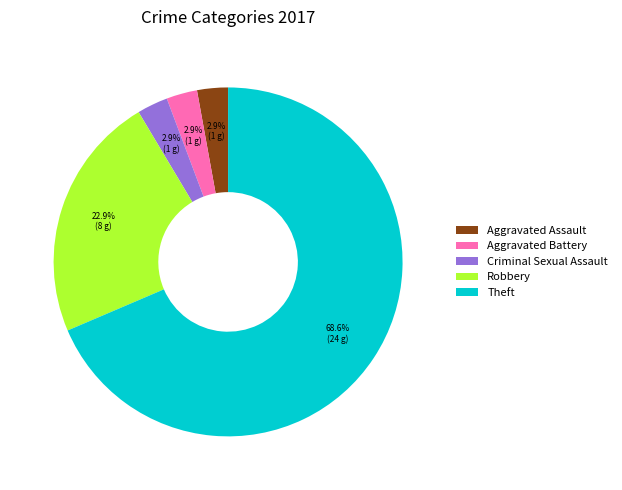

The Robbery slice represents 23% of the pie. True or false?

True